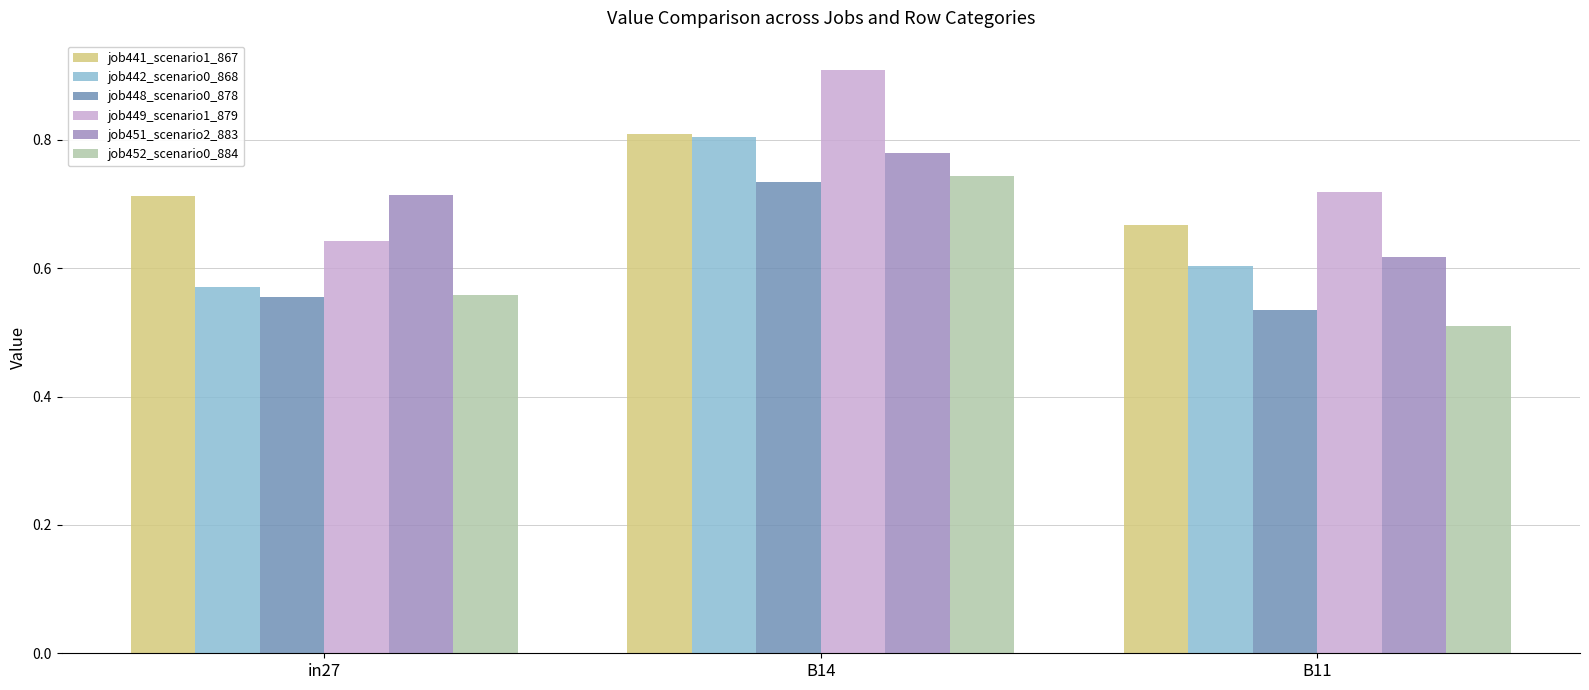

What is the label of the 2nd bar from the left?

B14